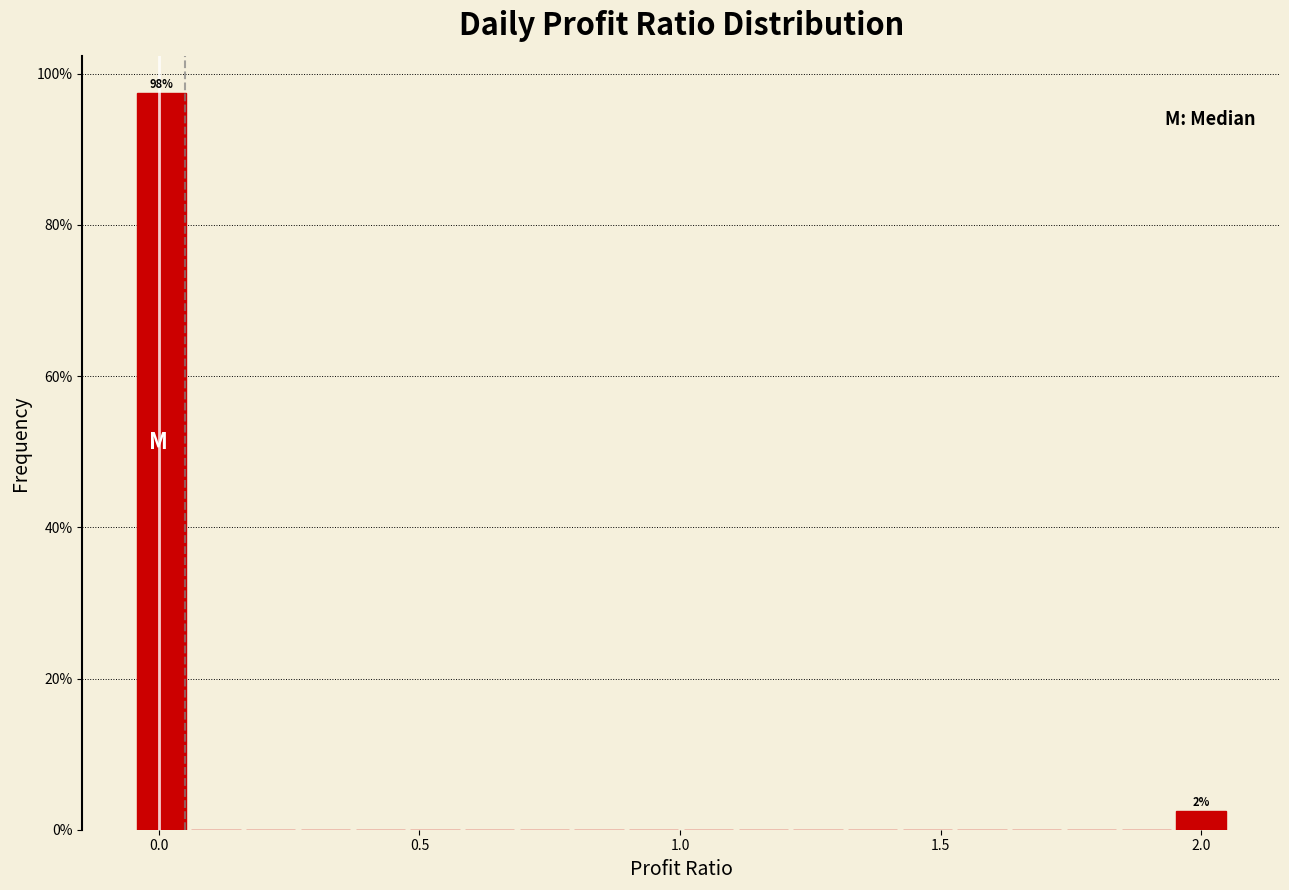

Read against the x-axis, roughly where is the centre of the tallest bar?

0.00